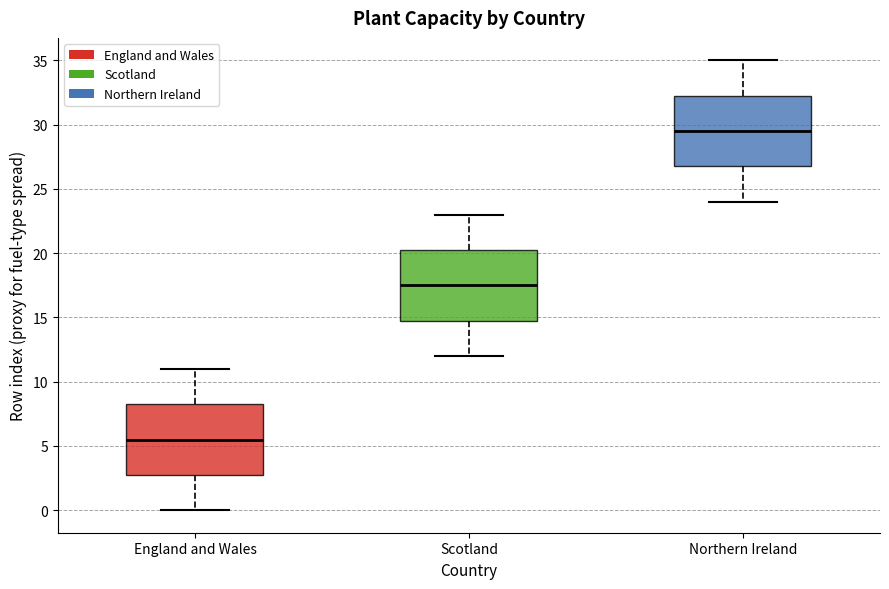

Where is the upper edge of the box for England and Wales on the y-axis? The values are not printed on the chart, so give them approximately, as read against the axis.

8.5